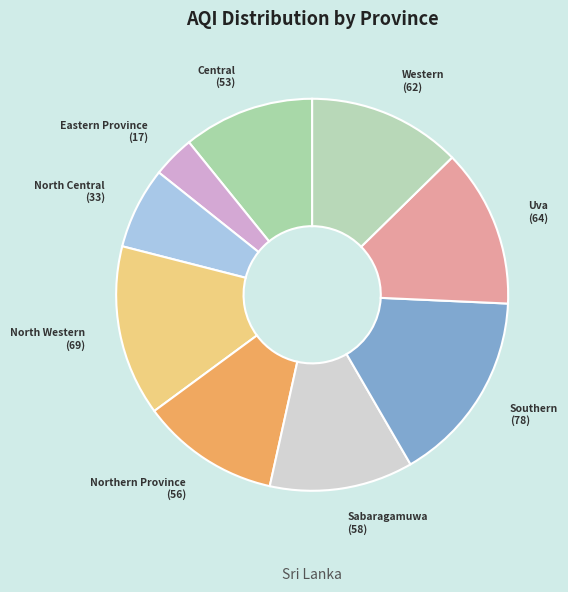

How many segments does this pie chart have?

9